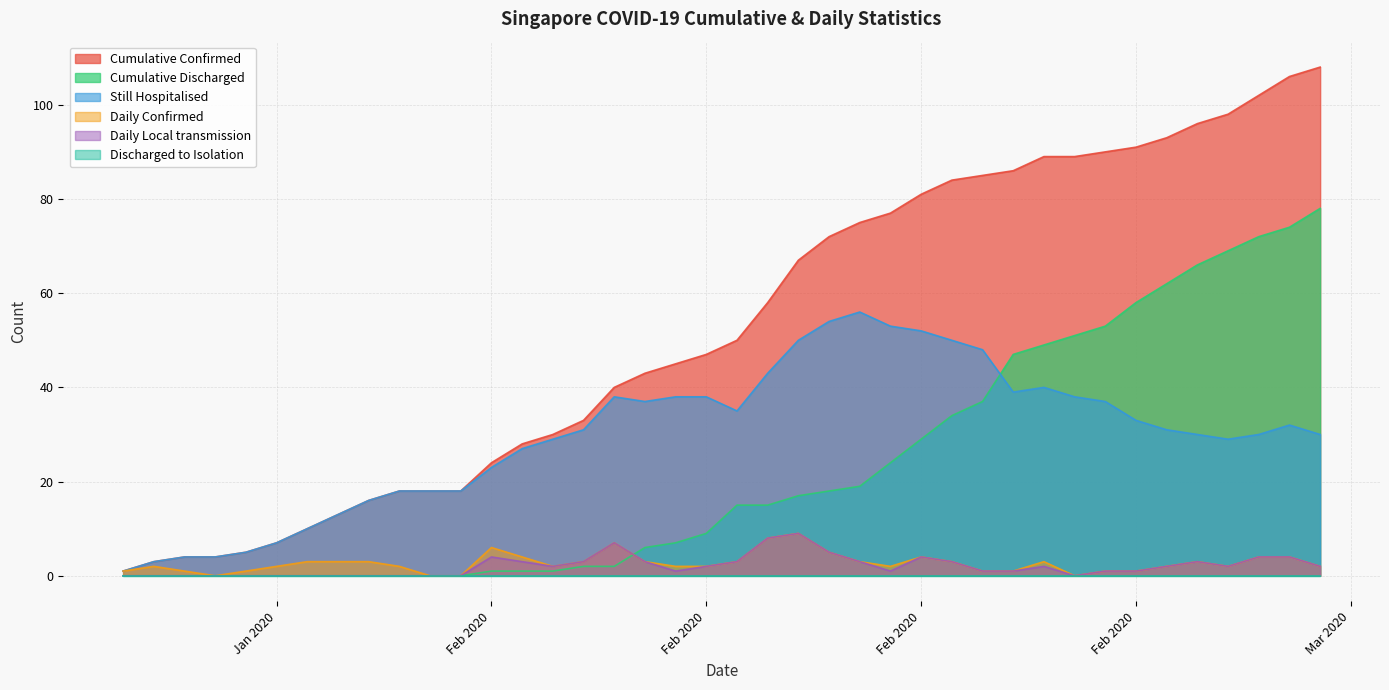

In Still Hospitalised, how many points are higher than both neighbors (excluding endpoints)?

4